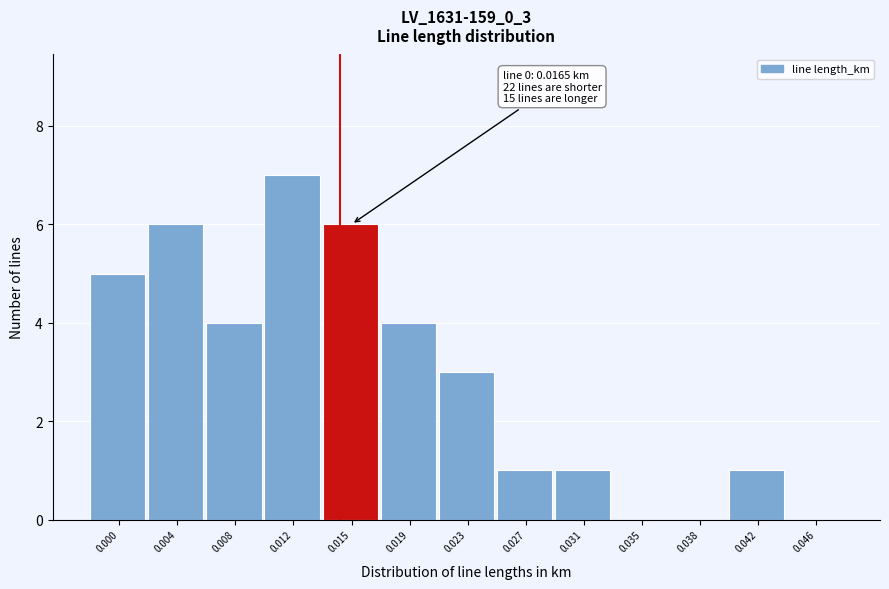

Reading right to left, transcribe all the data shown in this chart.

0.046=0	0.042=1	0.038=0	0.035=0	0.031=1	0.027=1	0.023=3	0.019=4	0.015=6	0.012=7	0.008=4	0.004=6	0.000=5